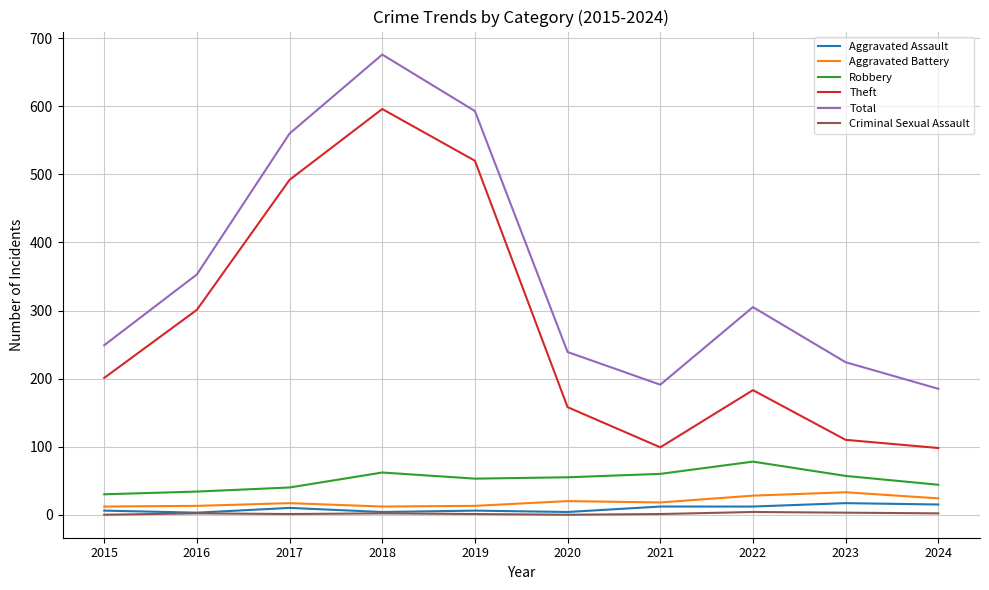

Which series has the largest range (max minus min)?

Theft